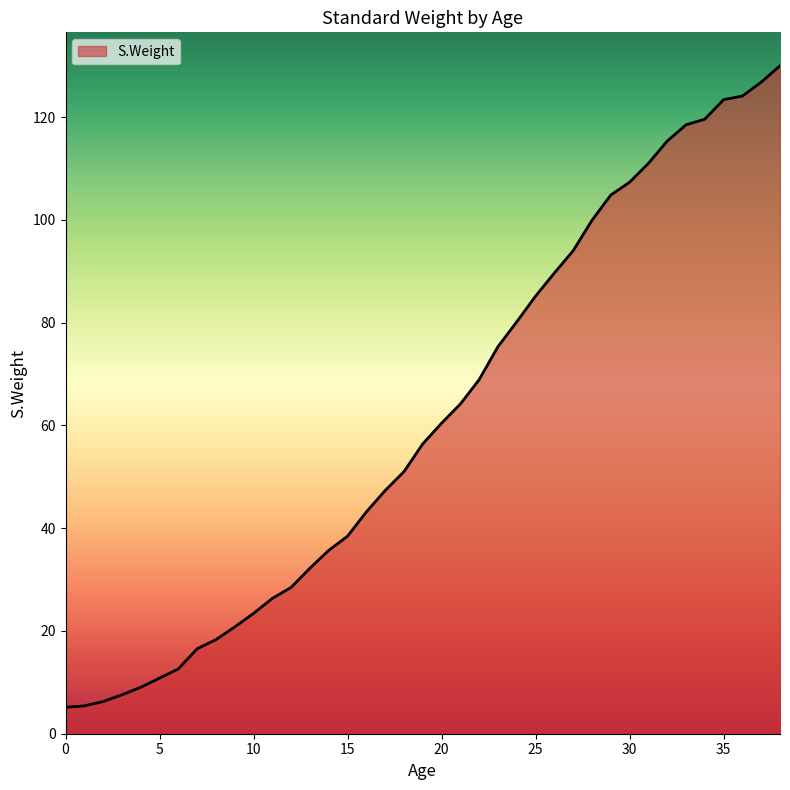

What is the average value?

61.4